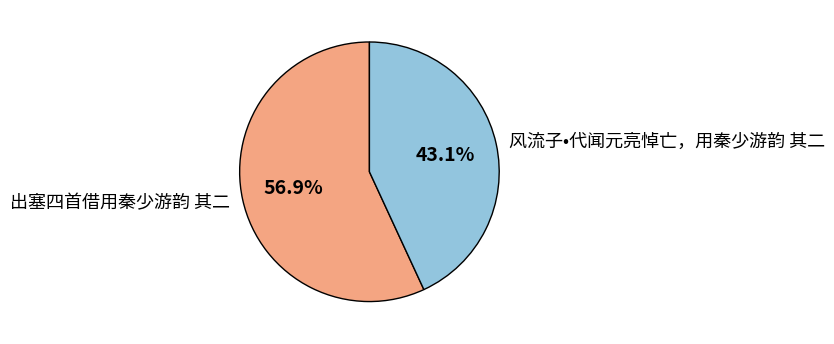

Count the number of slices in the pie.

2